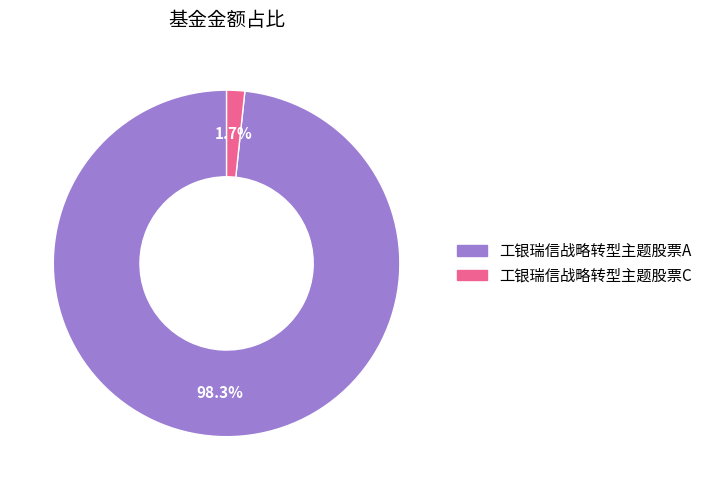

How many slices are in this pie chart?

2